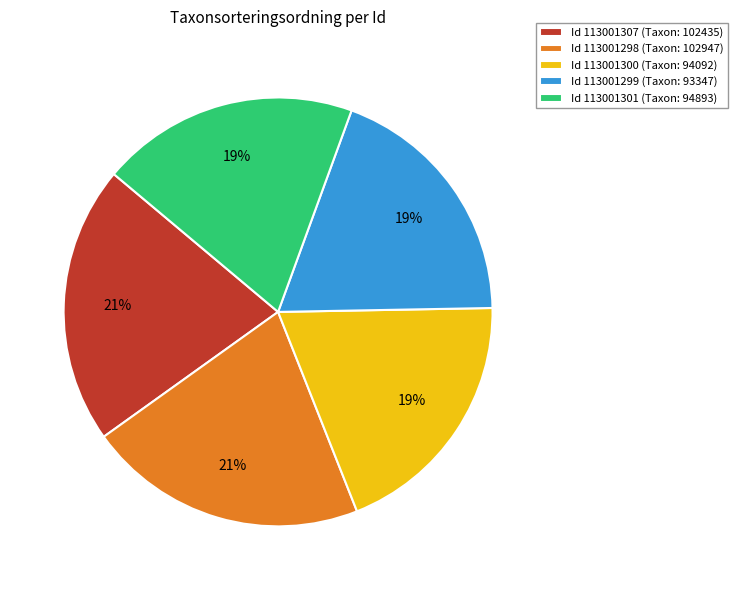

Count the number of slices in the pie.

5